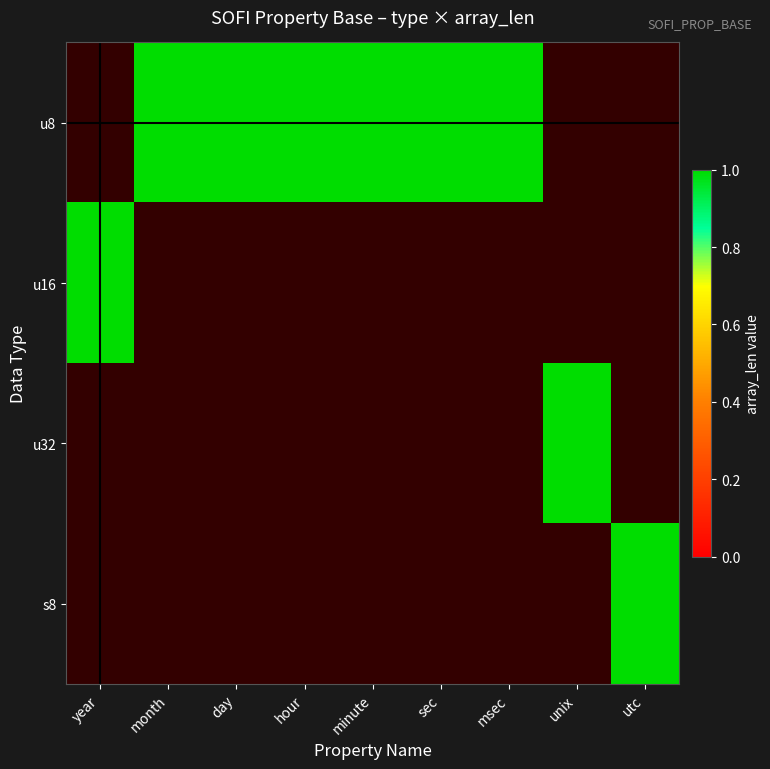

At which label is u16 closest to 1?

year